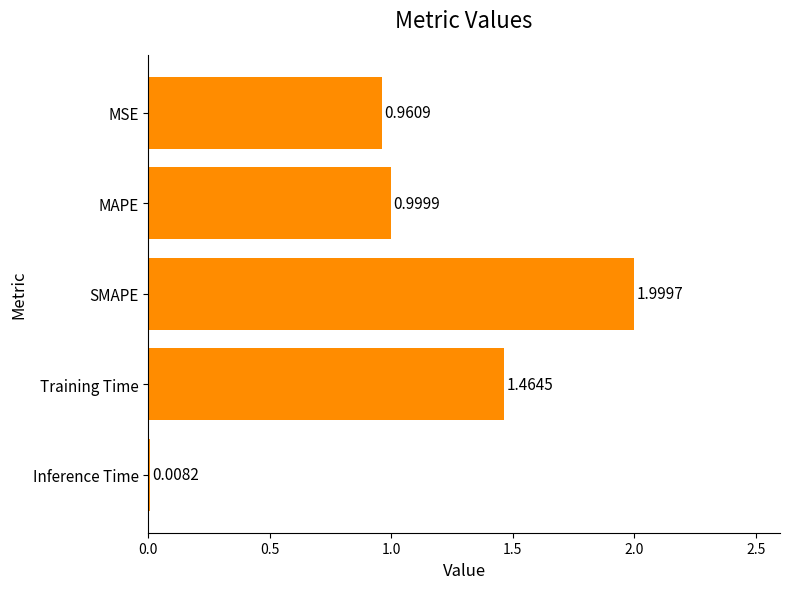

What is the difference between the values at Training Time and SMAPE?

0.5